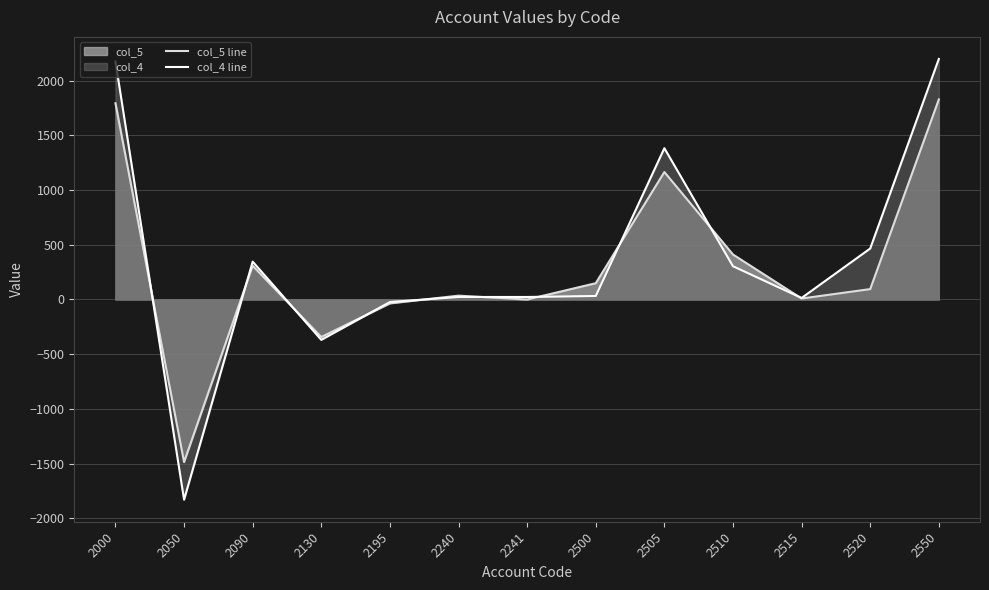

Is it true that col_5 line equals 62 at 2240?

False